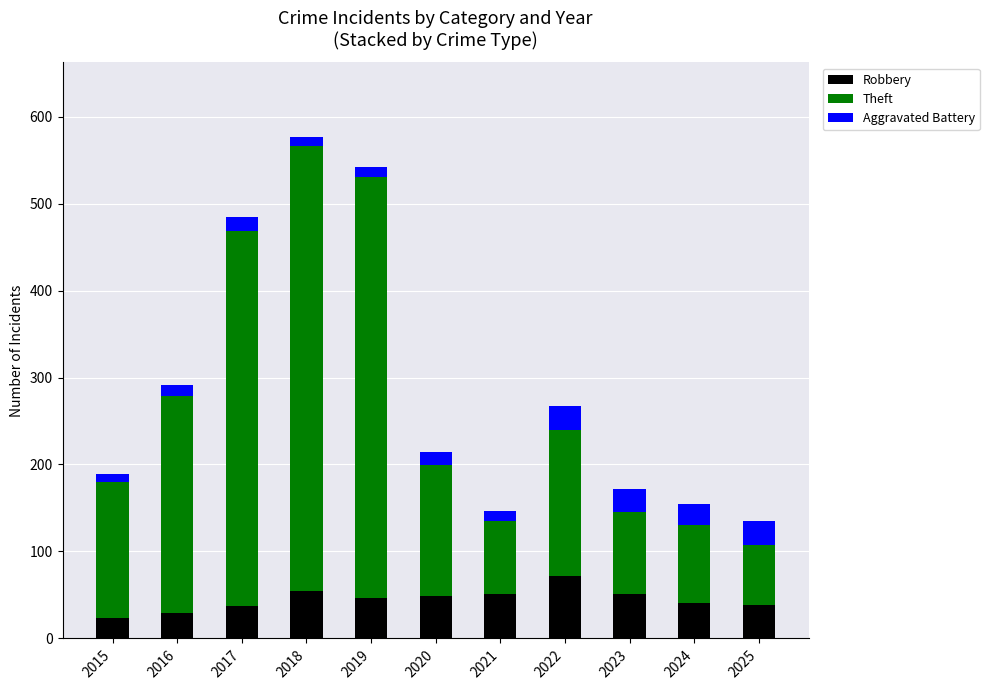

What is the highest value of the Robbery series?

72